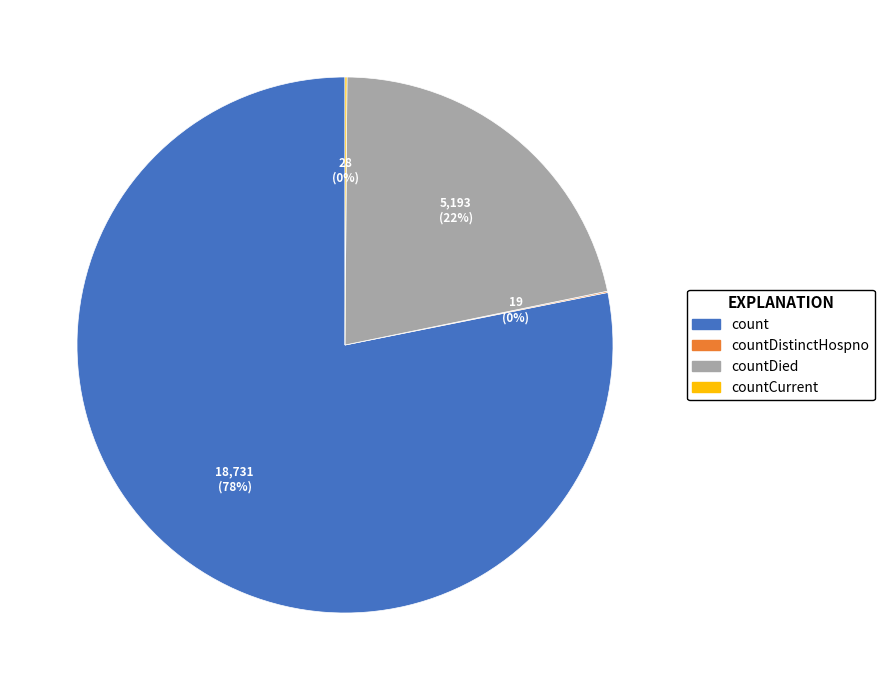

The count slice represents 78% of the pie. True or false?

True